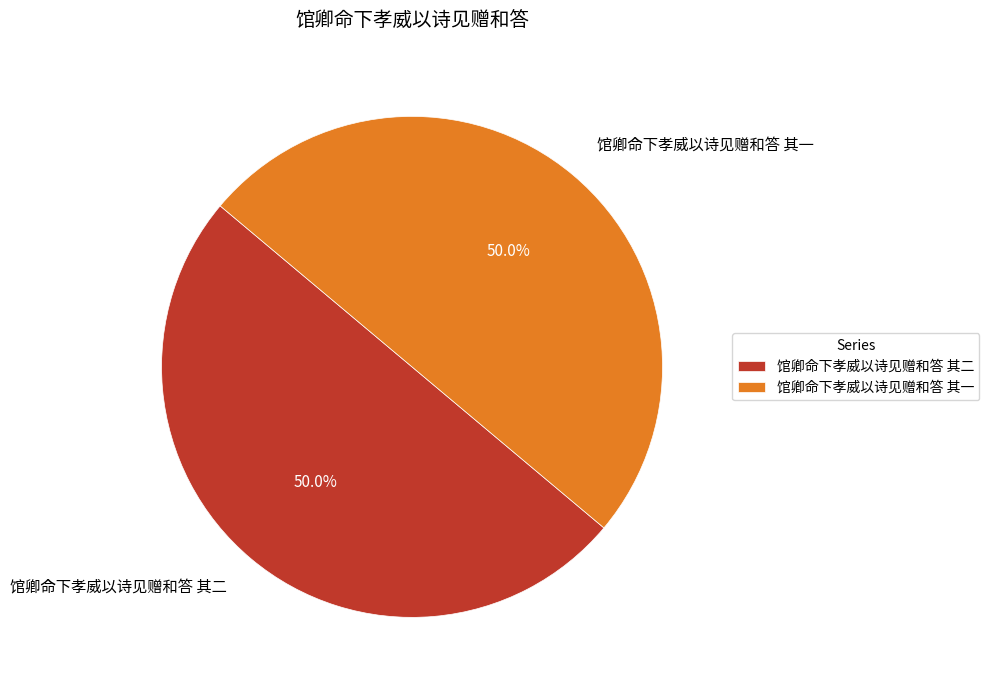

What is the total percentage of 馆卿命下孝威以诗见赠和答 其一 and 馆卿命下孝威以诗见赠和答 其二?

100.0%